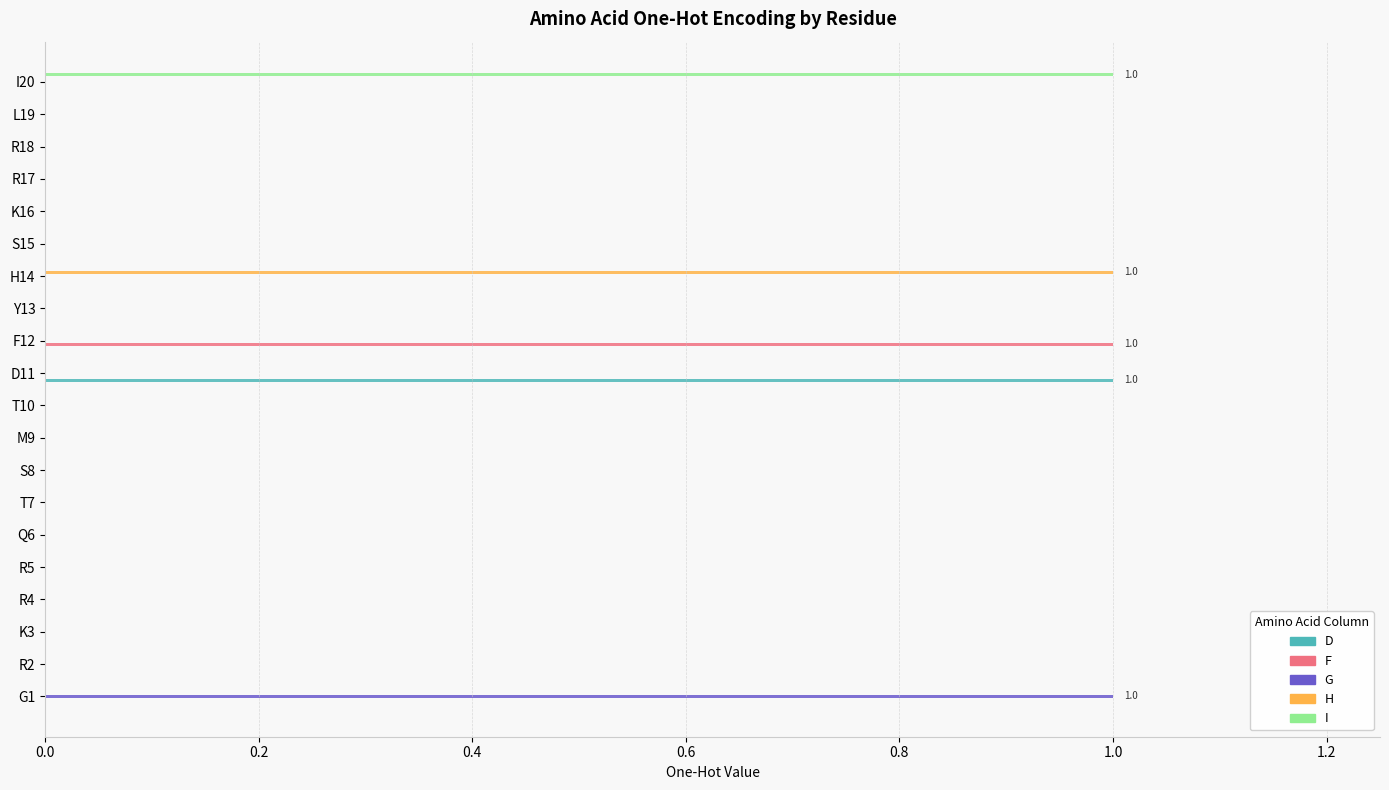

Which category has the highest value in the D series?

D11